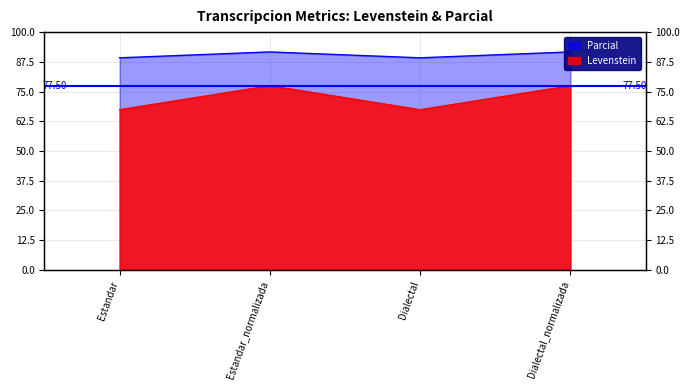

True or false: Levenstein and Parcial intersect in this chart.

False